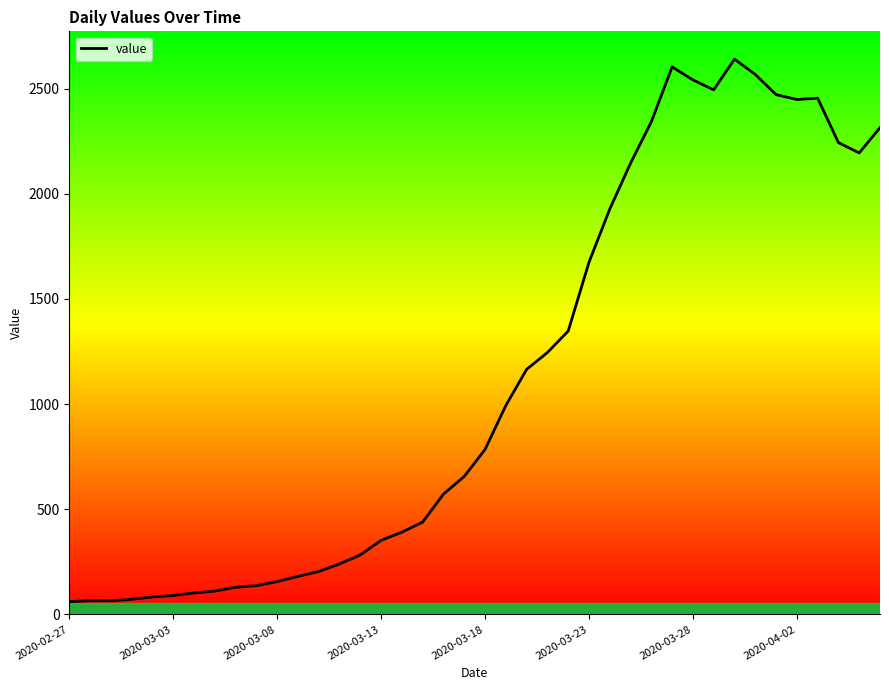

Is it true that the value at 8 is 66?

False